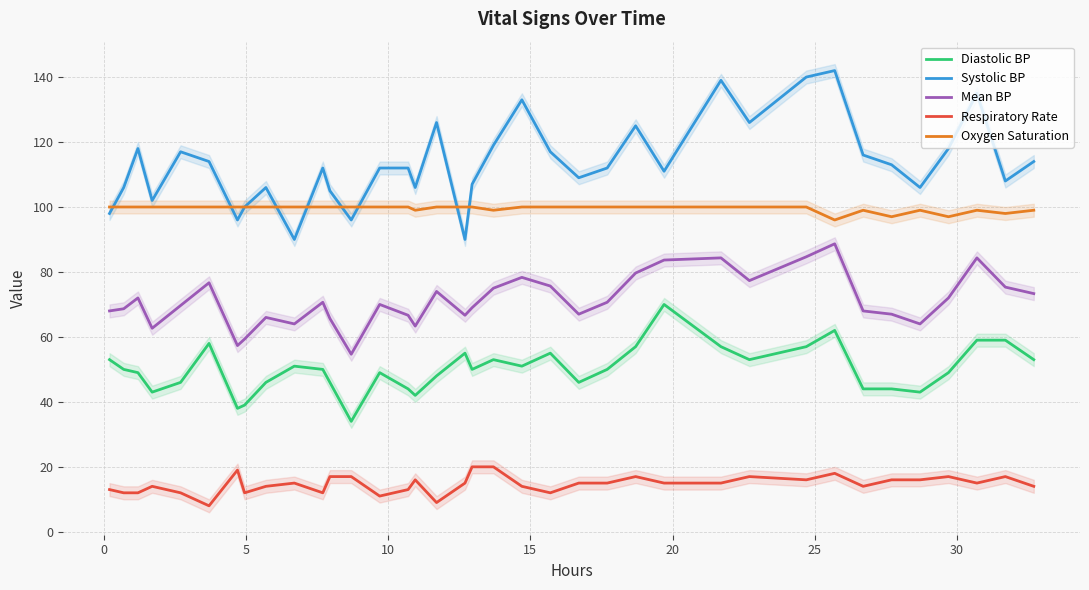

Reading left to right, what are all the values shown in this chart?

Diastolic BP: 53.0	50.0	49.0	43.0	46.0	58.0	38.0	39.0	46.0	51.0	50.0	46.0	34.0	49.0	44.0	42.0	48.0	55.0	50.0	53.0	51.0	55.0	46.0	50.0	57.0	70.0	57.0	53.0	57.0	62.0	44.0	44.0	43.0	49.0	59.0	59.0	53.0
Systolic BP: 98.0	106.0	118.0	102.0	117.0	114.0	96.0	100.0	106.0	90.0	112.0	105.0	96.0	112.0	112.0	106.0	126.0	90.0	107.0	119.0	133.0	117.0	109.0	112.0	125.0	111.0	139.0	126.0	140.0	142.0	116.0	113.0	106.0	118.0	135.0	108.0	114.0
Mean BP: 68.0	68.7	72.0	62.7	69.7	76.7	57.3	59.3	66.0	64.0	70.7	65.7	54.7	70.0	66.7	63.3	74.0	66.7	69.0	75.0	78.3	75.7	67.0	70.7	79.7	83.7	84.3	77.3	84.7	88.7	68.0	67.0	64.0	72.0	84.3	75.3	73.3
Respiratory Rate: 13.0	12.0	12.0	14.0	12.0	8.0	19.0	12.0	14.0	15.0	12.0	17.0	17.0	11.0	13.0	16.0	9.0	15.0	20.0	20.0	14.0	12.0	15.0	15.0	17.0	15.0	15.0	17.0	16.0	18.0	14.0	16.0	16.0	17.0	15.0	17.0	14.0
Oxygen Saturation: 100.0	100.0	100.0	100.0	100.0	100.0	100.0	100.0	100.0	100.0	100.0	100.0	100.0	100.0	100.0	99.0	100.0	100.0	100.0	99.0	100.0	100.0	100.0	100.0	100.0	100.0	100.0	100.0	100.0	96.0	99.0	97.0	99.0	97.0	99.0	98.0	99.0